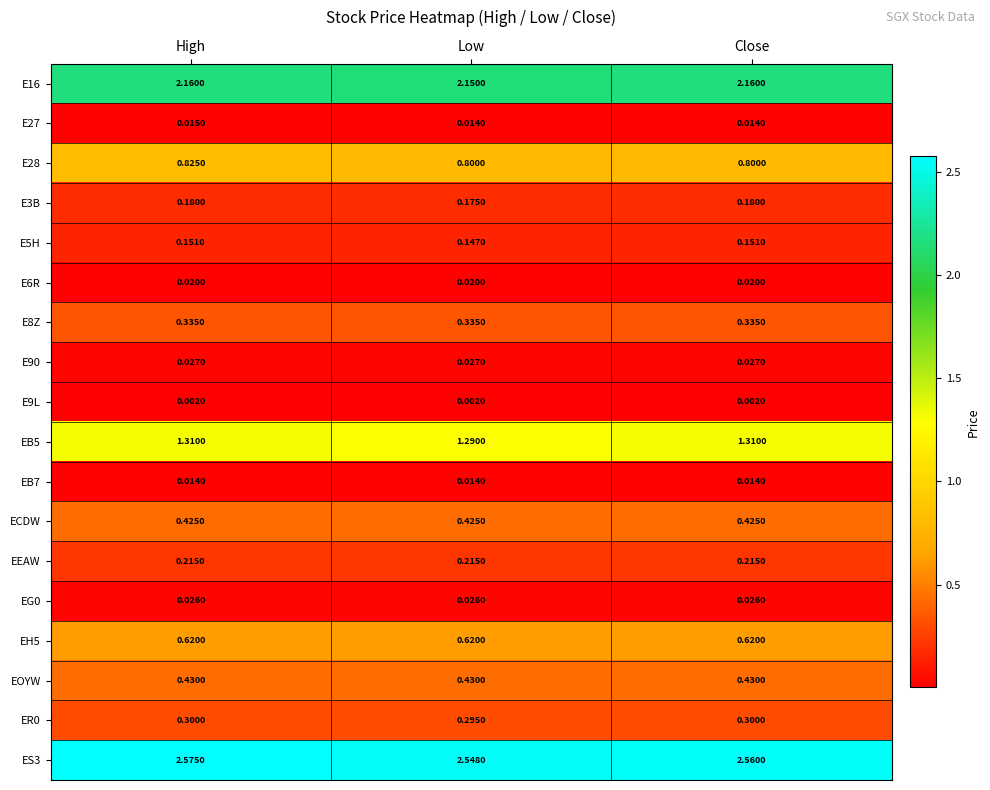

Is the value of EOYW at High greater than the value of E90 at High?

Yes